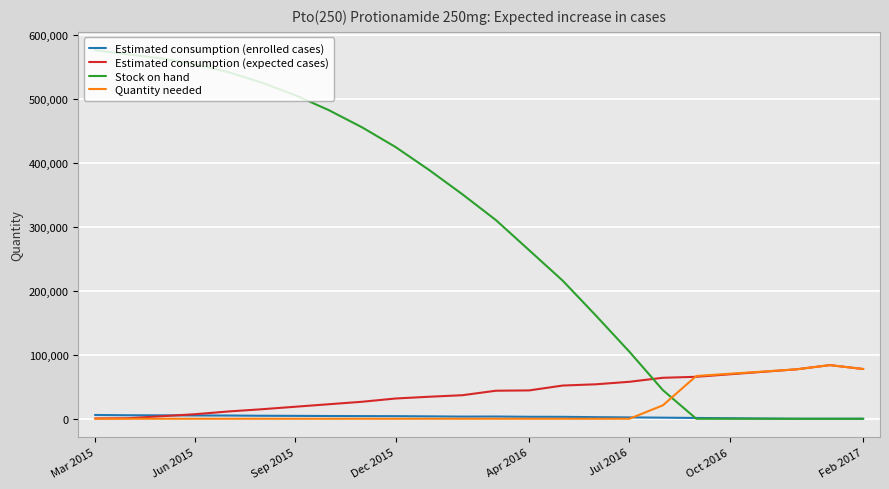

What is the maximum value shown in the chart?

576059